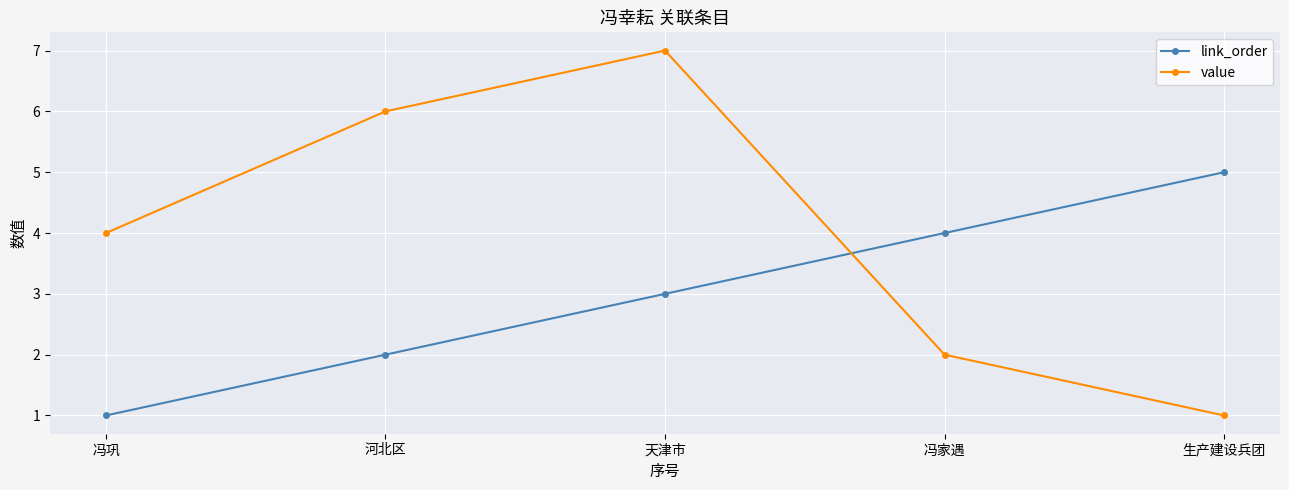

What is the value of the link_order point at the 4th from the left?

4